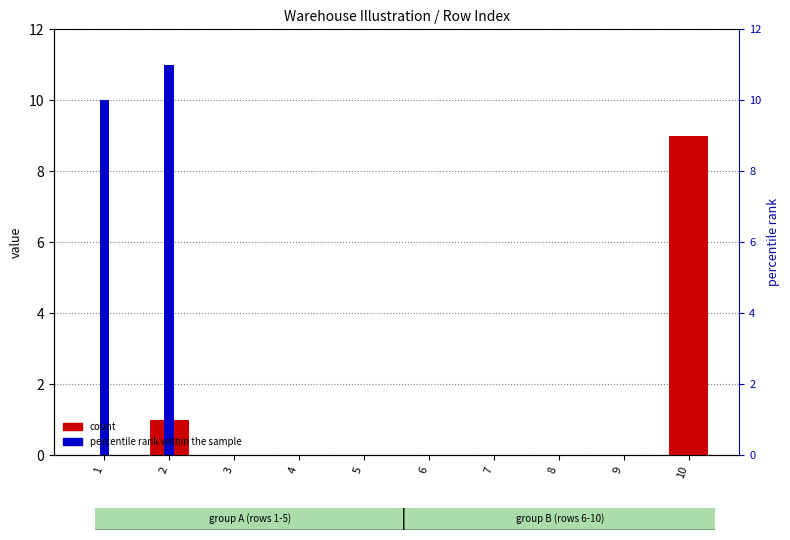

Reading right to left, list all the values displayed in this chart.

count: 10=9	9=0	8=0	7=0	6=0	5=0	4=0	3=0	2=1	1=0
percentile rank within the sample: 10=0	9=0	8=0	7=0	6=0	5=0	4=0	3=0	2=11	1=10